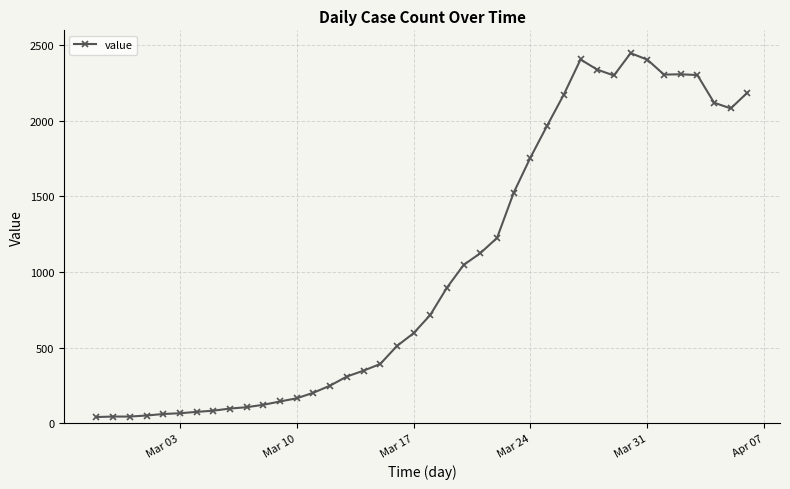

What is the difference between the maximum and minimum values?

2409